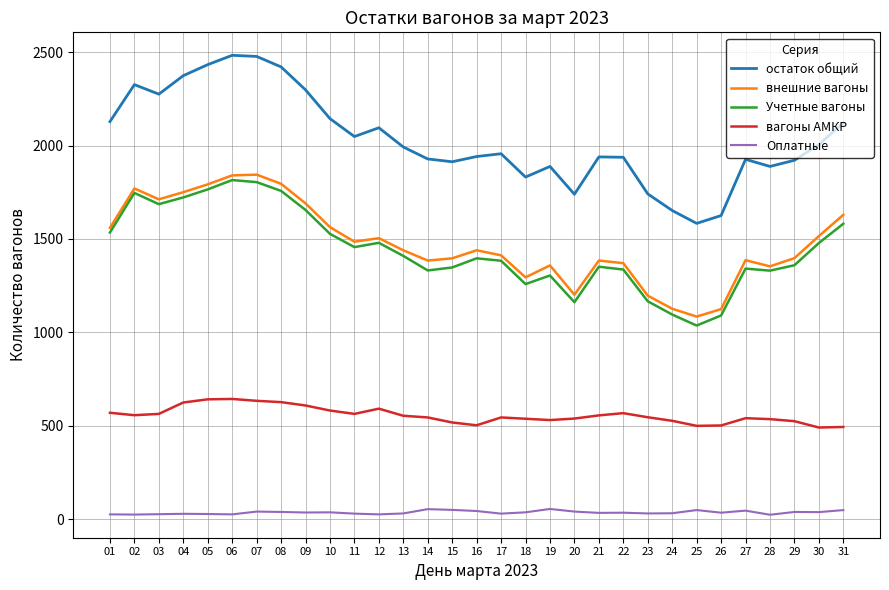

In вагоны АМКР, how many points are lower than both neighbors (excluding endpoints)?

6